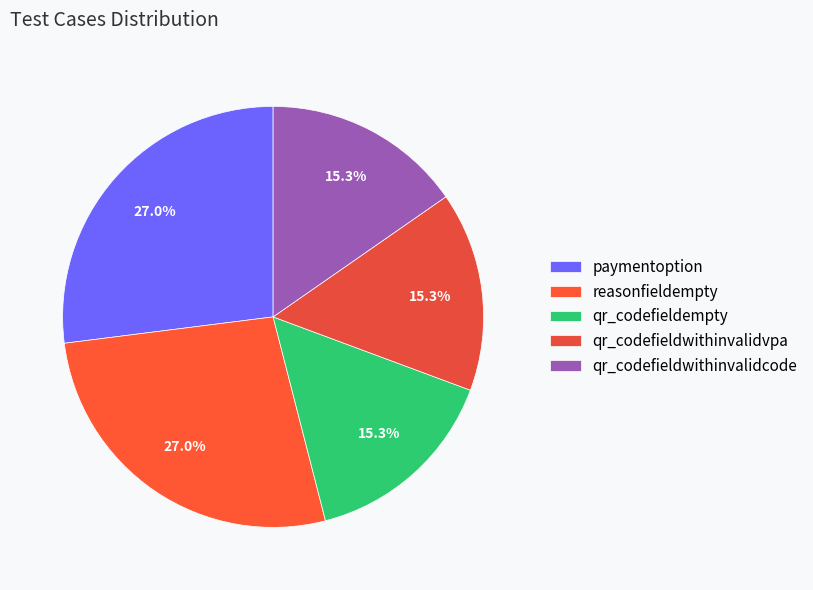

Between qr_codefieldwithinvalidcode and qr_codefieldempty, which is larger?

qr_codefieldwithinvalidcode